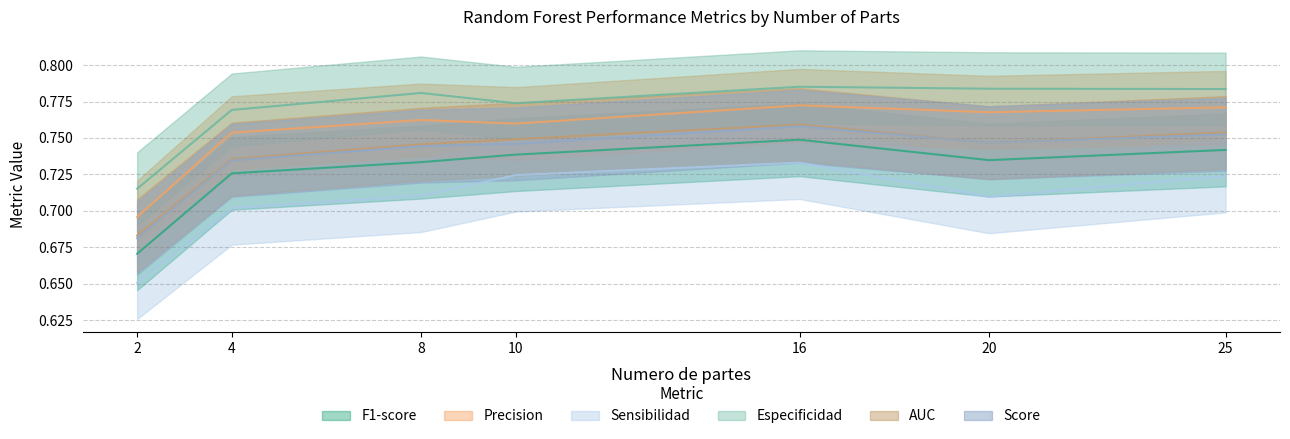

Read the Precision value at 10.

0.8